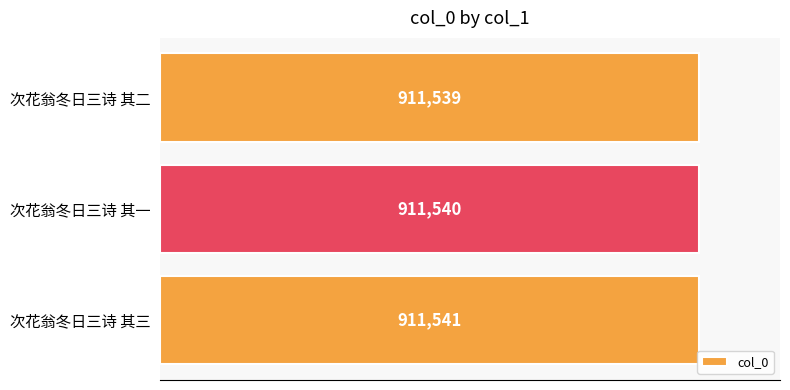

Are the bars horizontal?

Yes